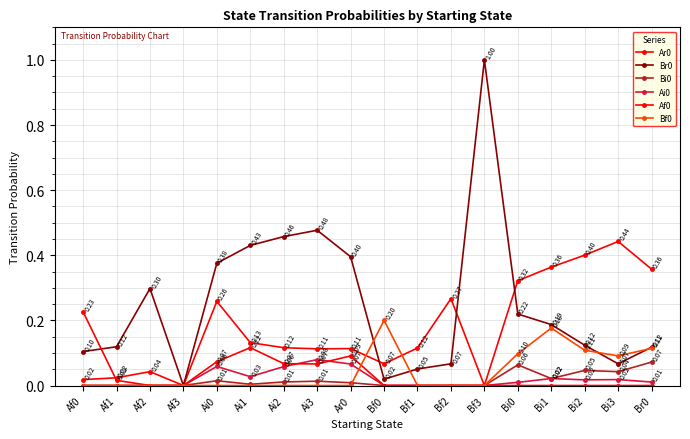

What is the difference between the maximum and minimum values in the Br0 series?

1.0